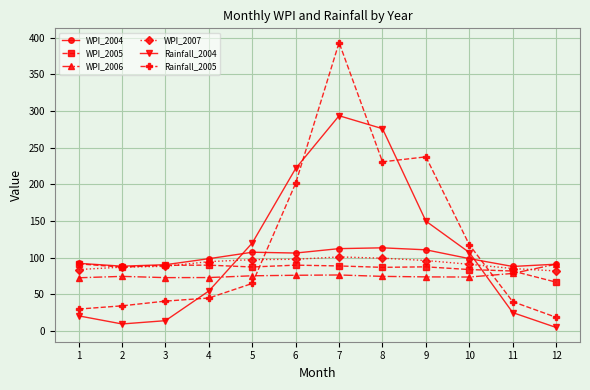

What is the average value of the Rainfall_2005 series?

121.4